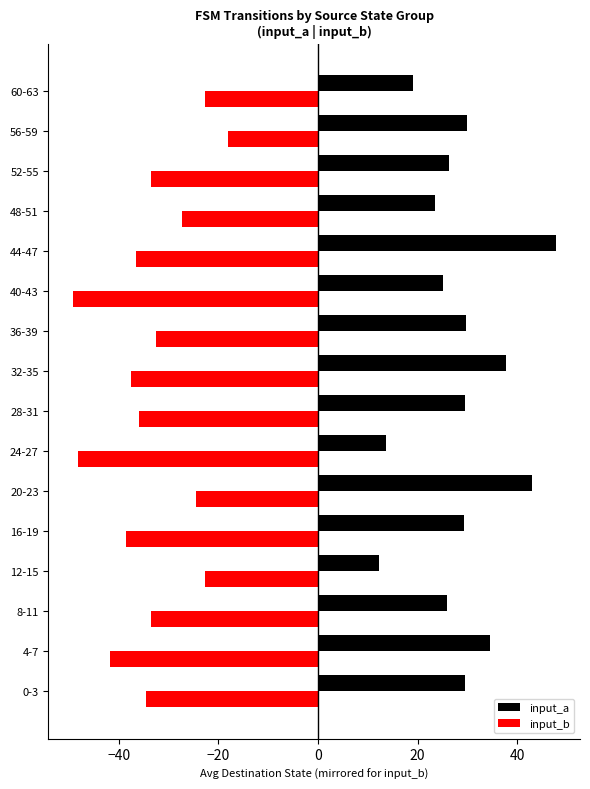

At which category is the sum across all series the highest?

20-23